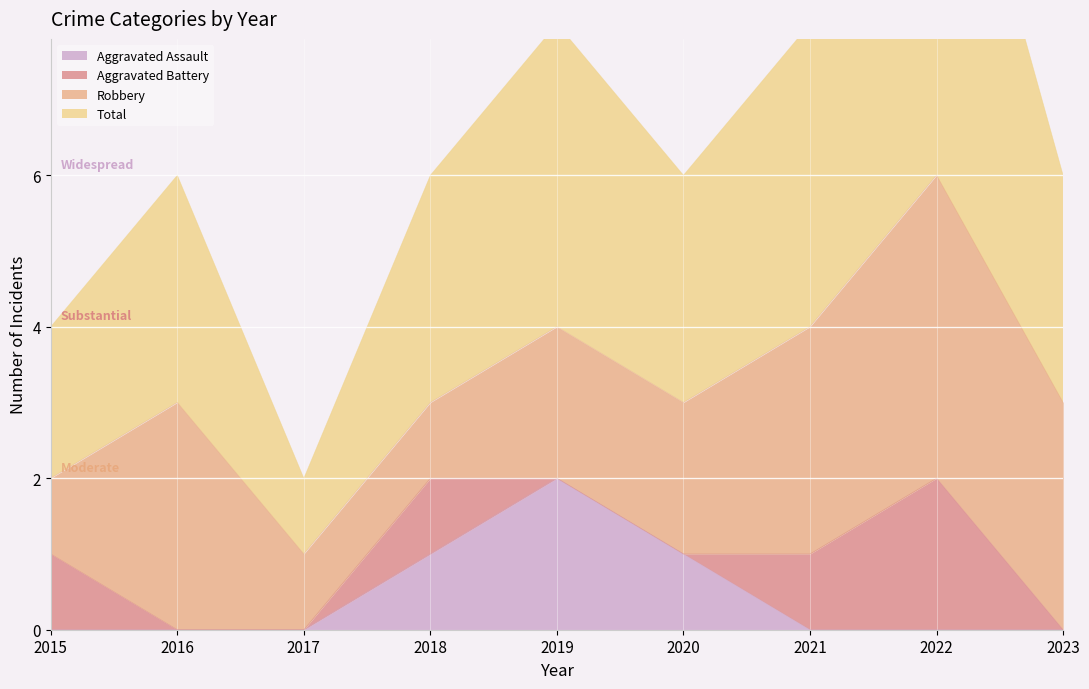

Is the value of Total at 2018 greater than the value of Aggravated Assault at 2017?

Yes